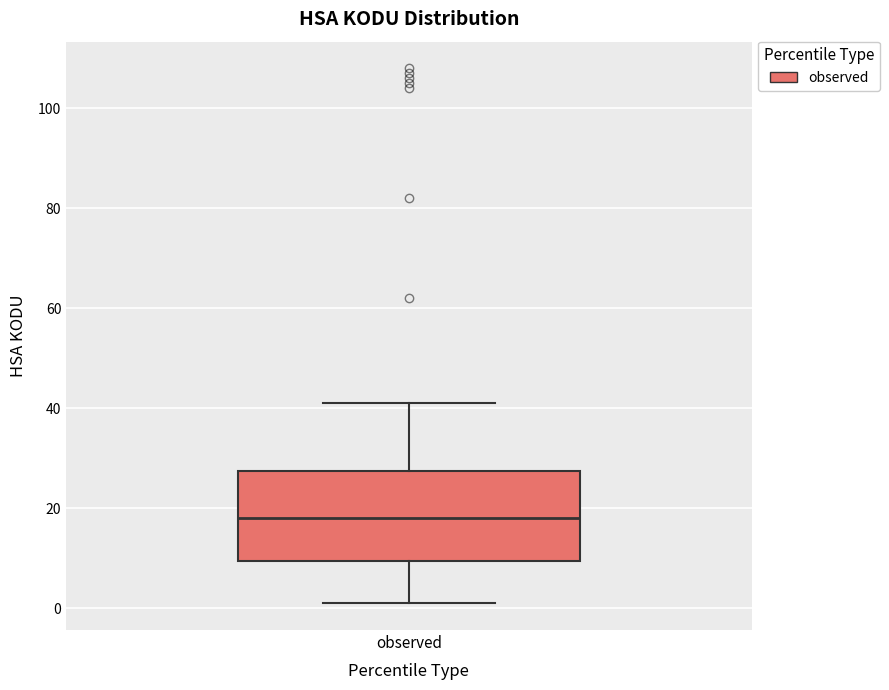

Where is the upper edge of the box for observed on the y-axis? The values are not printed on the chart, so give them approximately, as read against the axis.

28